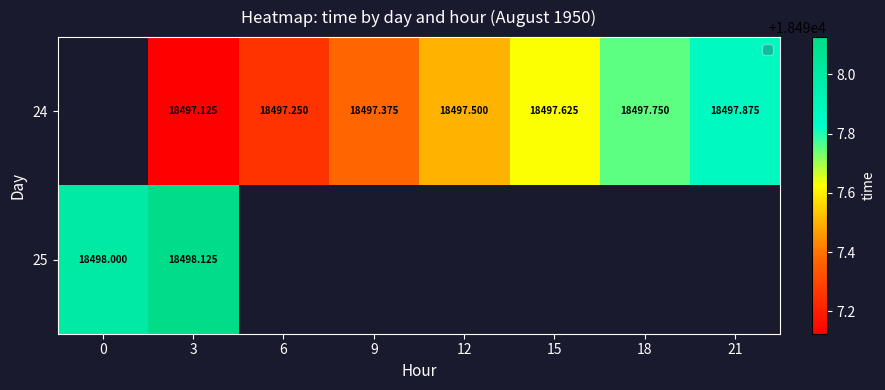

The value of 24 at 6 is 25213.2. True or false?

False